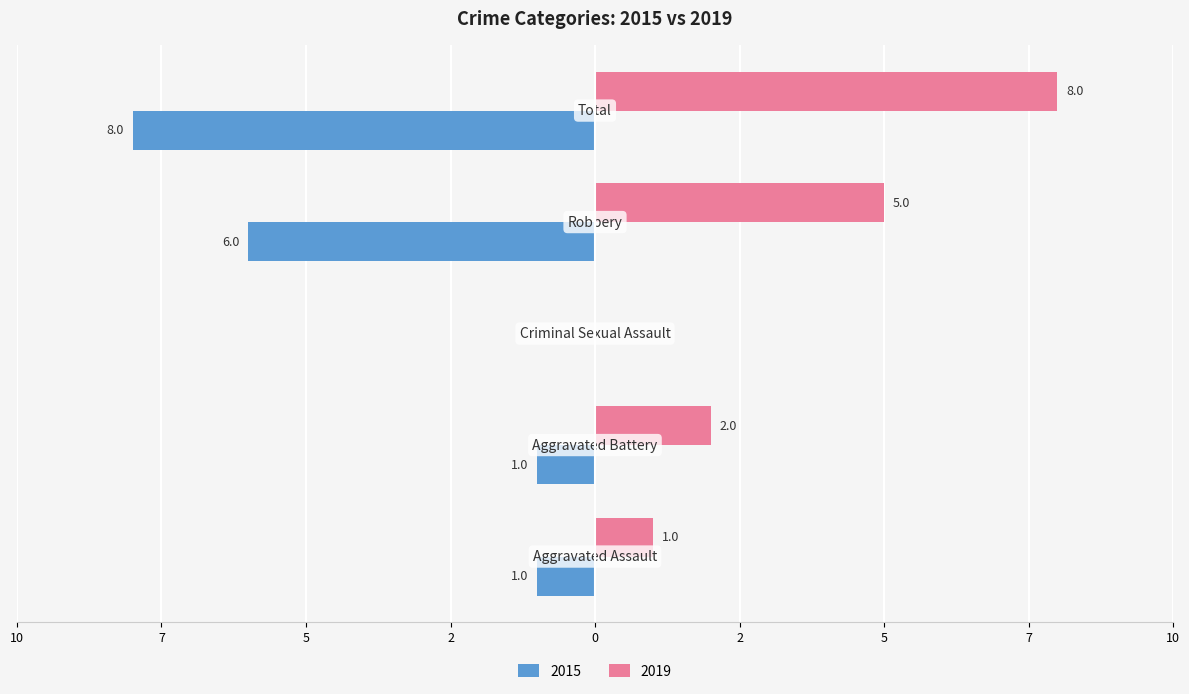

What is the label of the 3rd bar from the left?

Criminal Sexual Assault